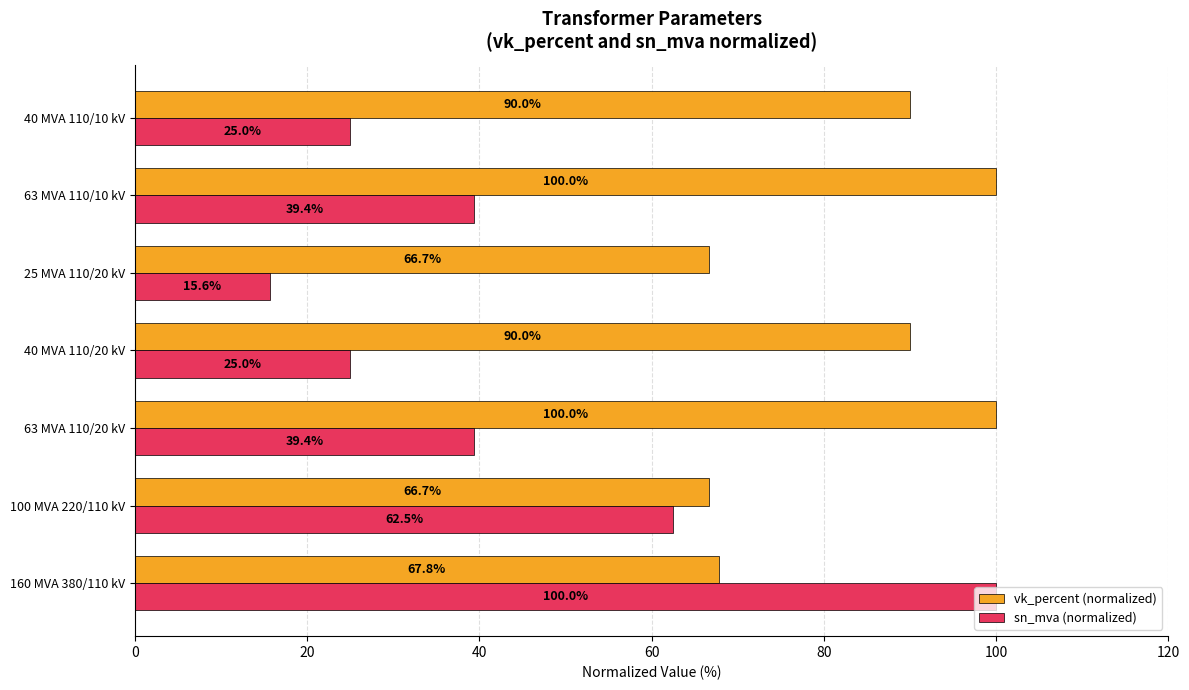

The vk_percent (normalized) series shows 66.7 at 100 MVA 220/110 kV. True or false?

True